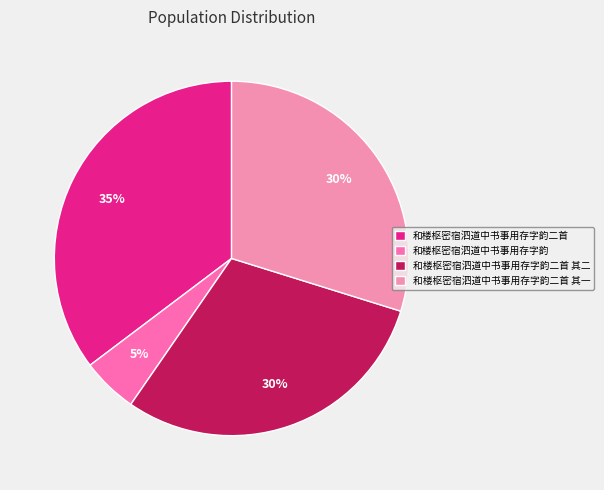

How many segments does this pie chart have?

4